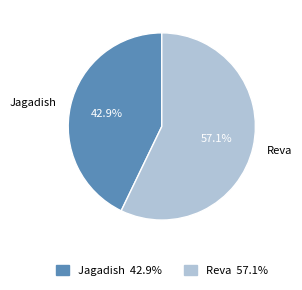

What percentage is NOT represented by Reva?

42.9%